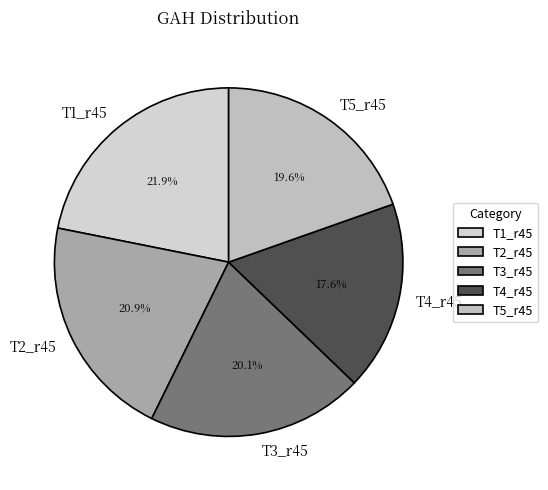

To the nearest percent, what is the difference between the largest and smallest slice percentages?

4%